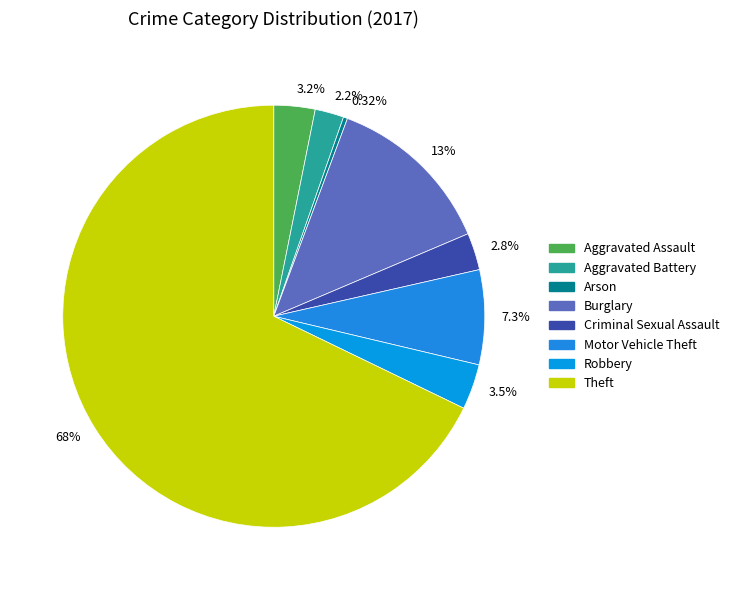

Do 68% and 3.5% together represent more than half of the pie?

Yes